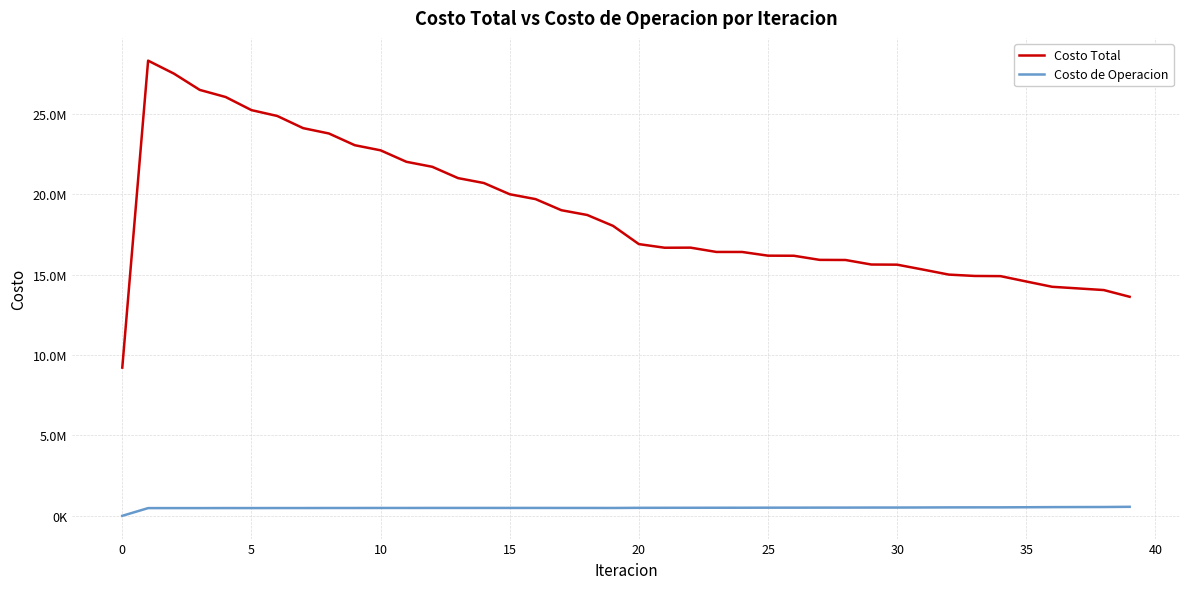

What are all the series names shown in the legend?

Costo Total, Costo de Operacion